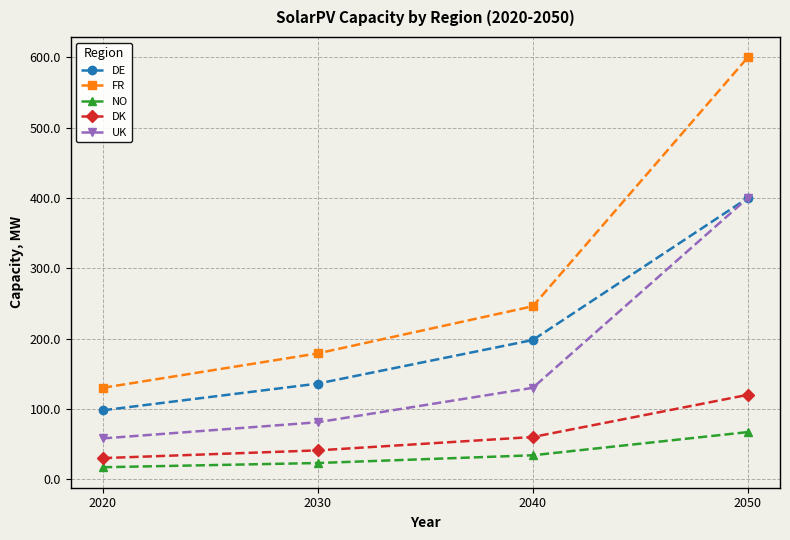

What is the difference between the second highest and second lowest values in the DE series?

62